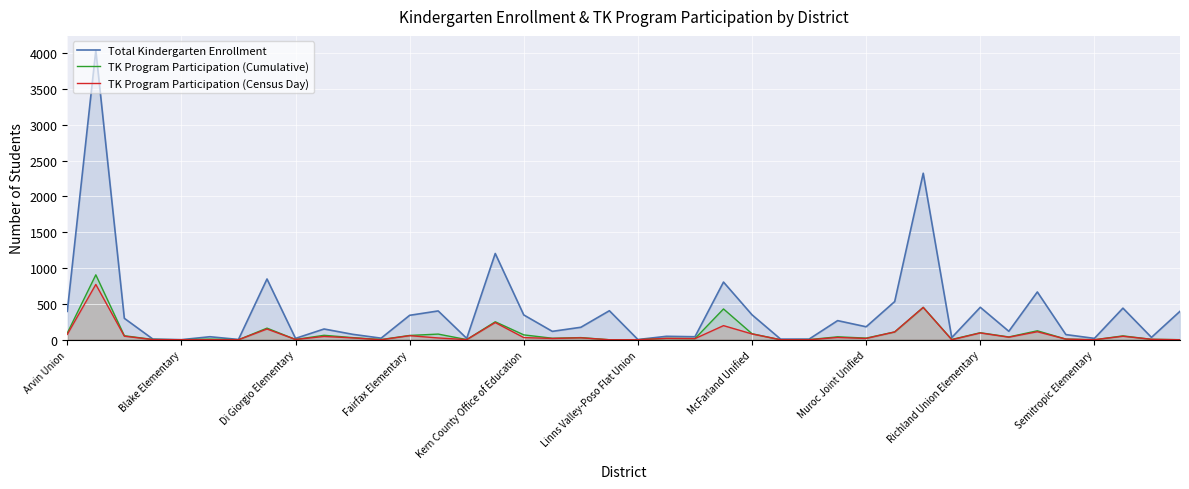

What is the value of the Total Kindergarten Enrollment point at the 22nd from the left?

48